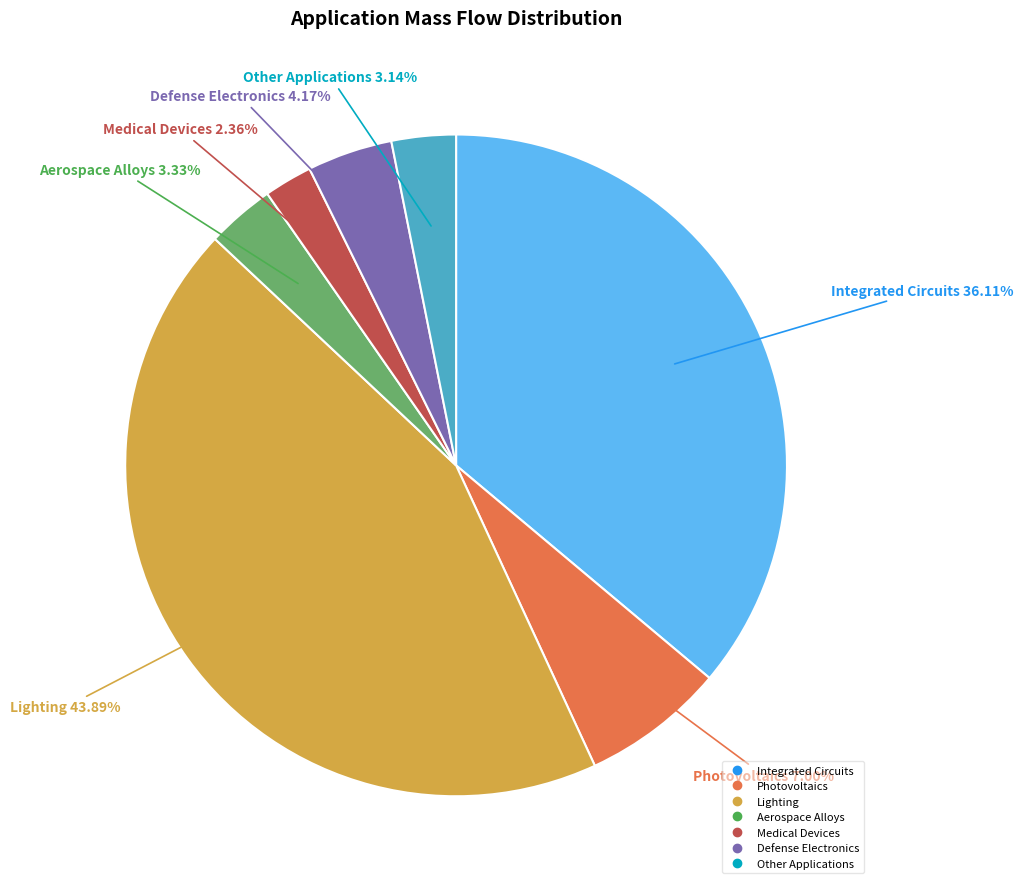

Approximately how many times larger is the value at Integrated Circuits compared to Medical Devices?

15.3